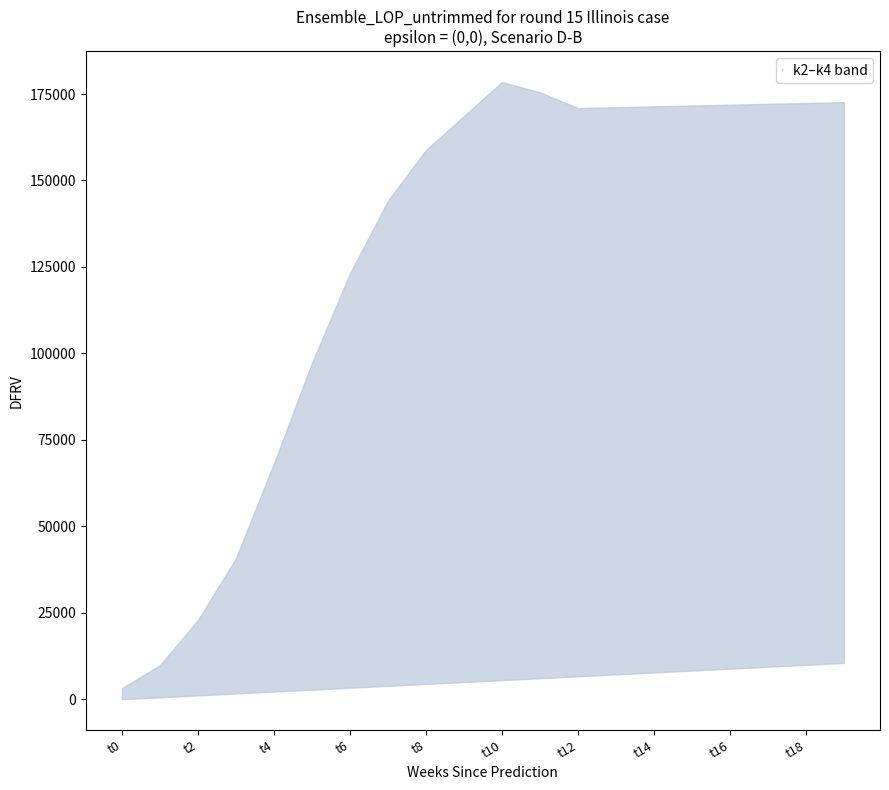

How many data points does each series have?

20